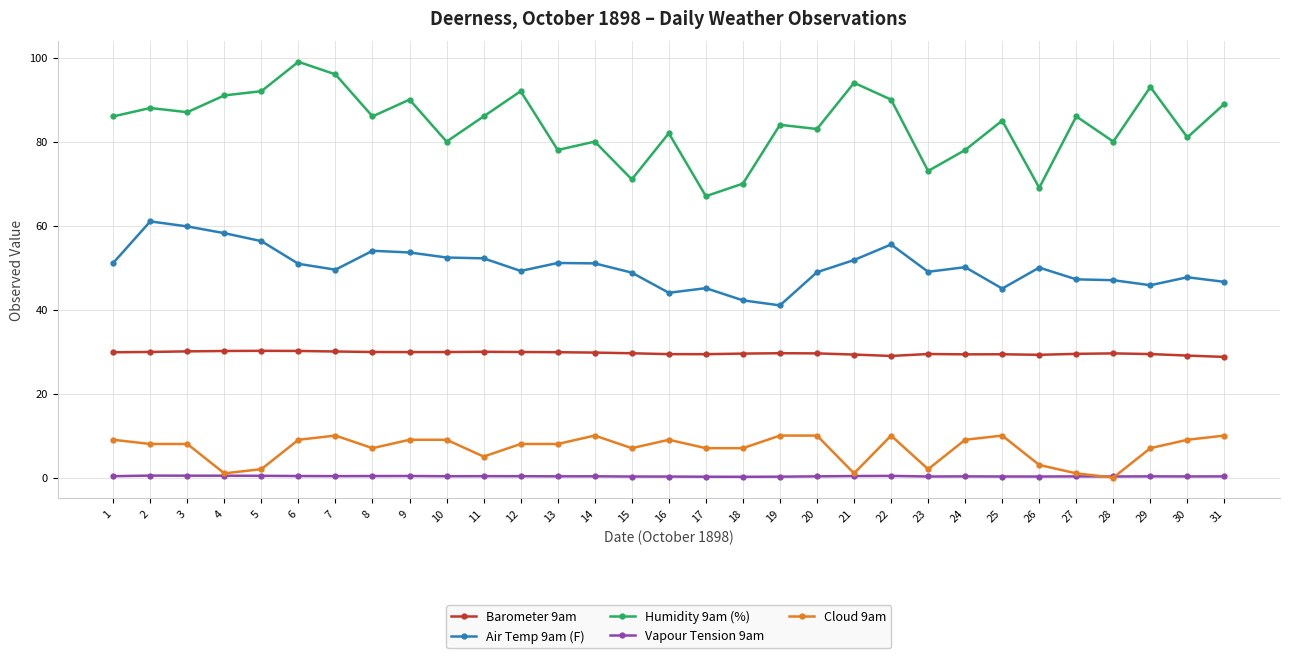

At how many categories does at least one series exceed 3?

31